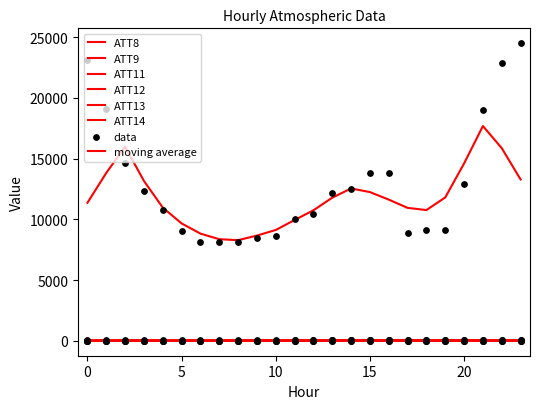

Which series has the largest total across all categories?

ATT8